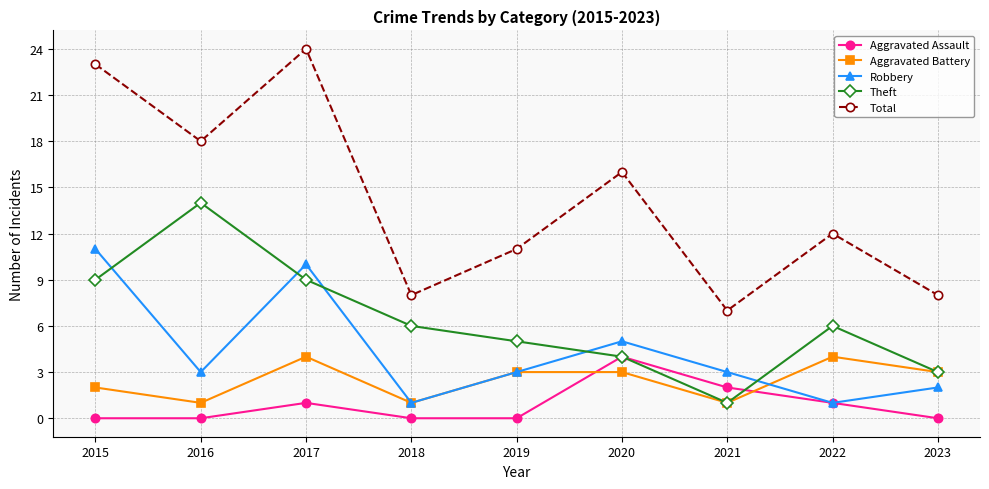

Reading right to left, list all the values displayed in this chart.

Aggravated Assault: 2023=0	2022=1	2021=2	2020=4	2019=0	2018=0	2017=1	2016=0	2015=0
Aggravated Battery: 2023=3	2022=4	2021=1	2020=3	2019=3	2018=1	2017=4	2016=1	2015=2
Robbery: 2023=2	2022=1	2021=3	2020=5	2019=3	2018=1	2017=10	2016=3	2015=11
Theft: 2023=3	2022=6	2021=1	2020=4	2019=5	2018=6	2017=9	2016=14	2015=9
Total: 2023=8	2022=12	2021=7	2020=16	2019=11	2018=8	2017=24	2016=18	2015=23